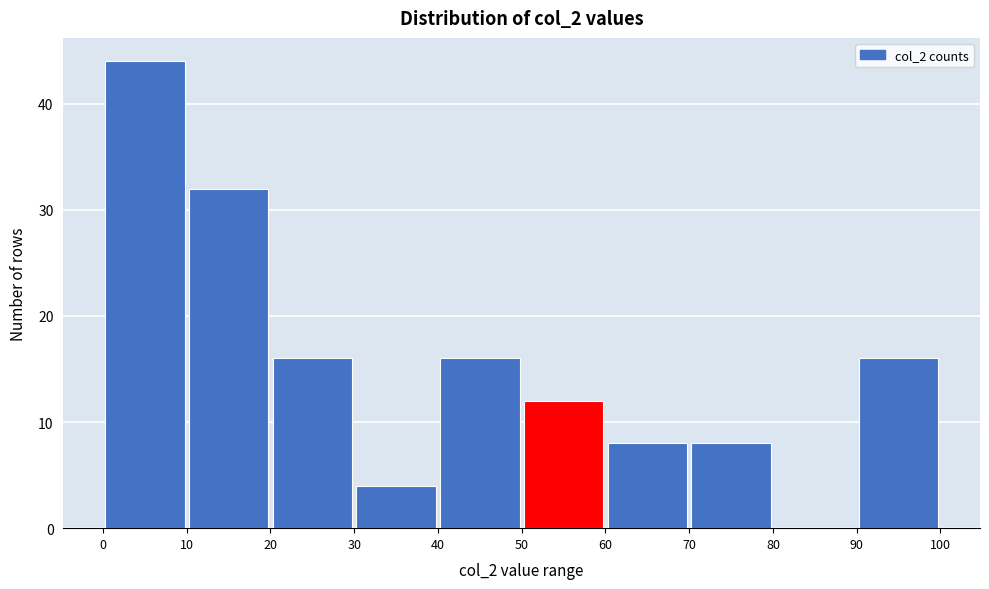

What is the height of the bar covering 60 to 70 on the x-axis? The values are not printed on the chart, so give them approximately, as read against the axis.

8